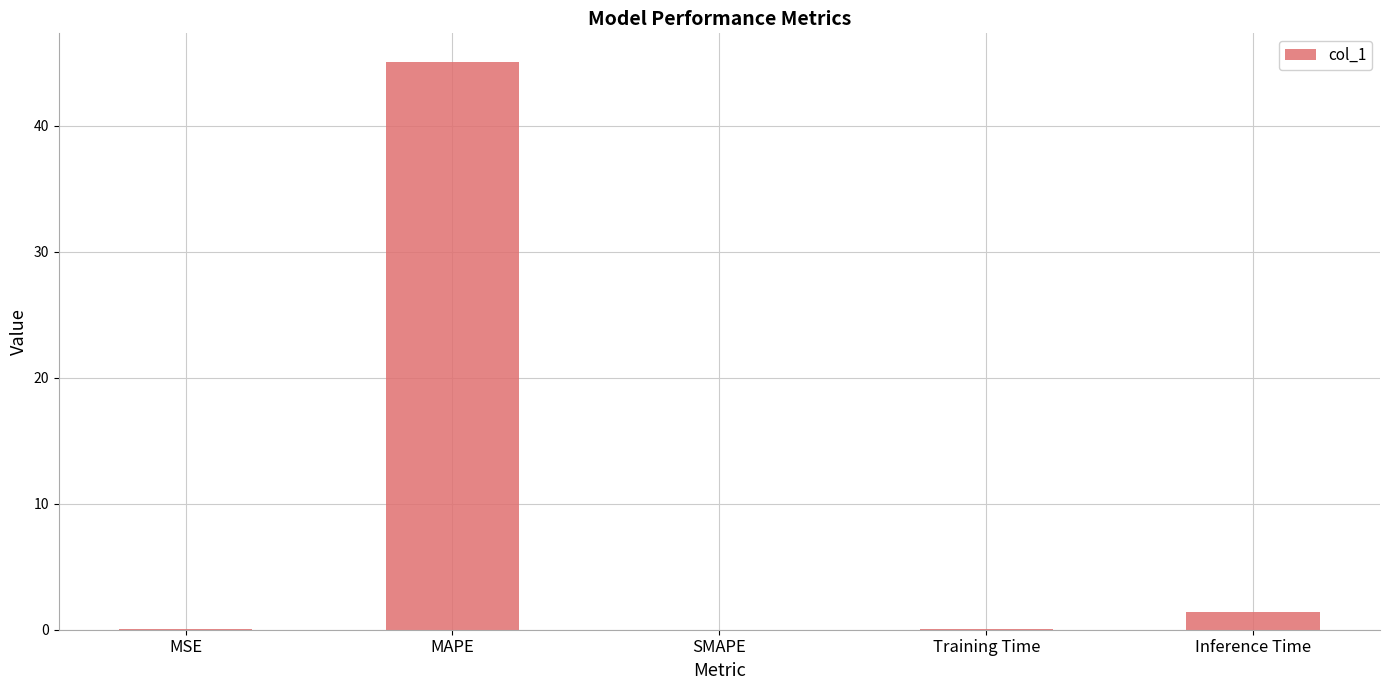

What is the sum of all values?

46.7